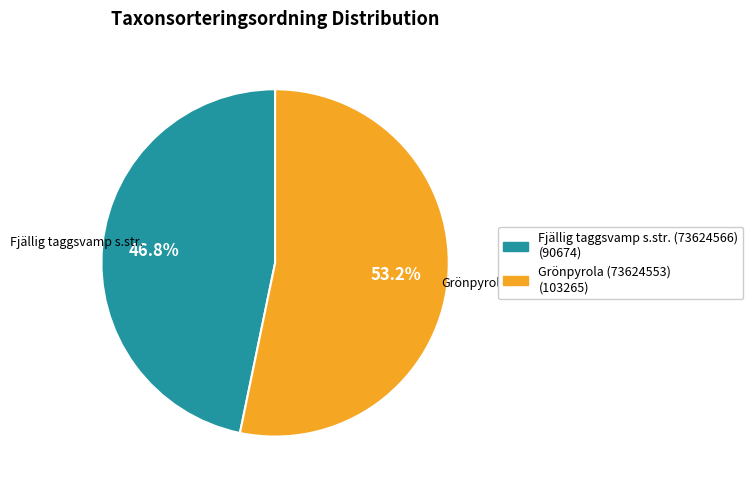

What percentage is the Grönpyrola (73624553) slice, to the nearest percent?

53%